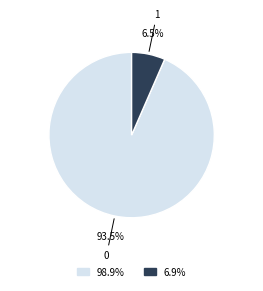

Is there any slice that represents more than half of the pie?

Yes